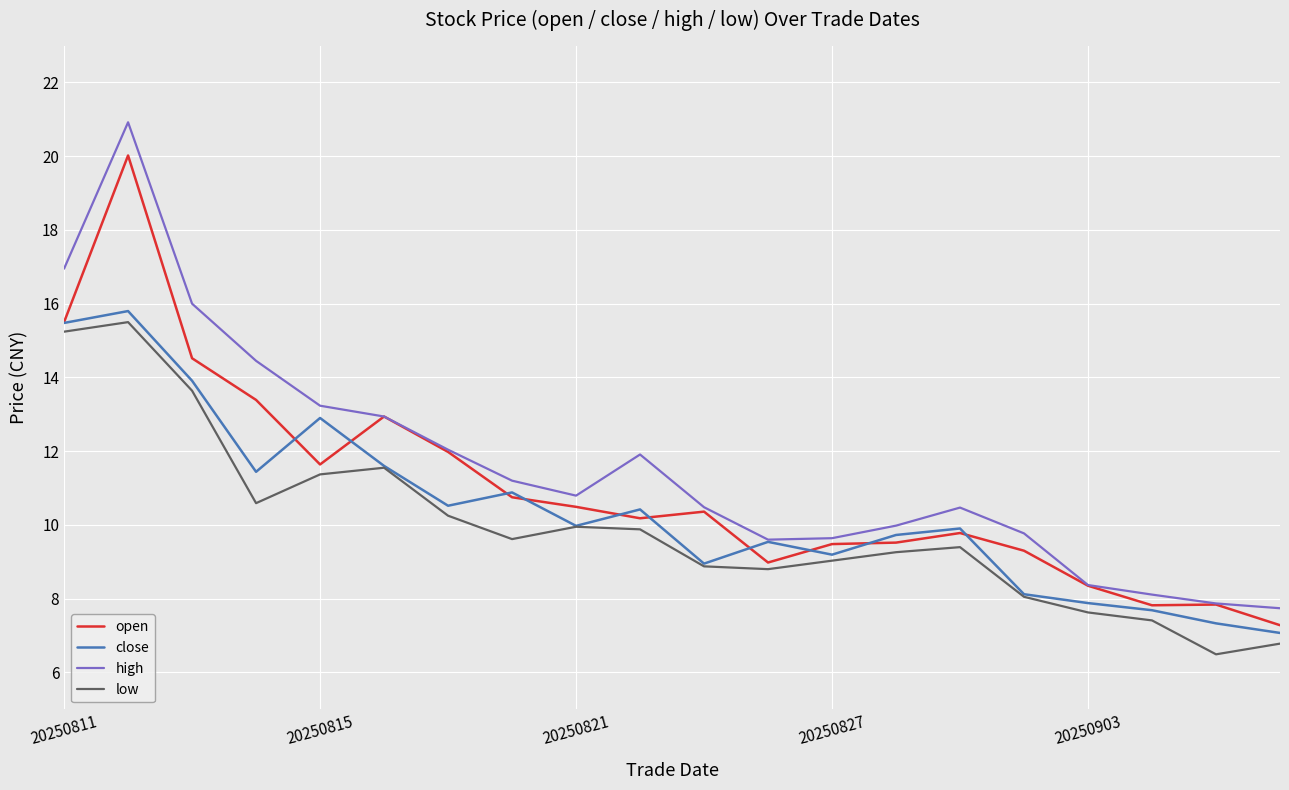

Which series has the largest range (max minus min)?

high